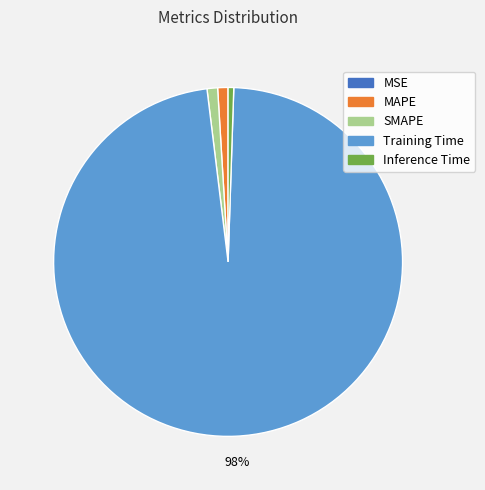

To the nearest percent, what percentage of the pie is Inference Time?

1%